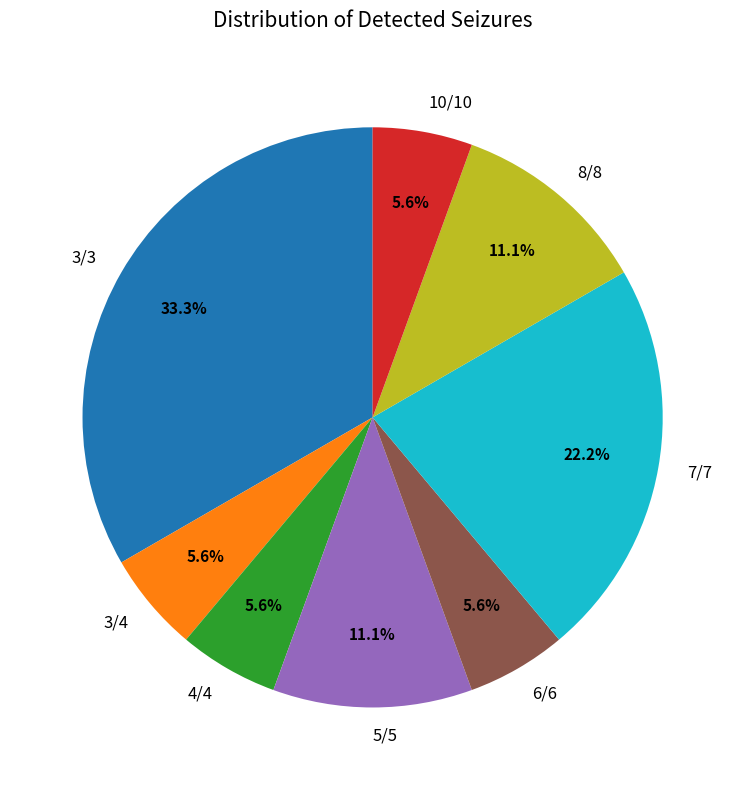

To the nearest percent, what is the difference between the 3/3 and 4/4 slice percentages?

28%